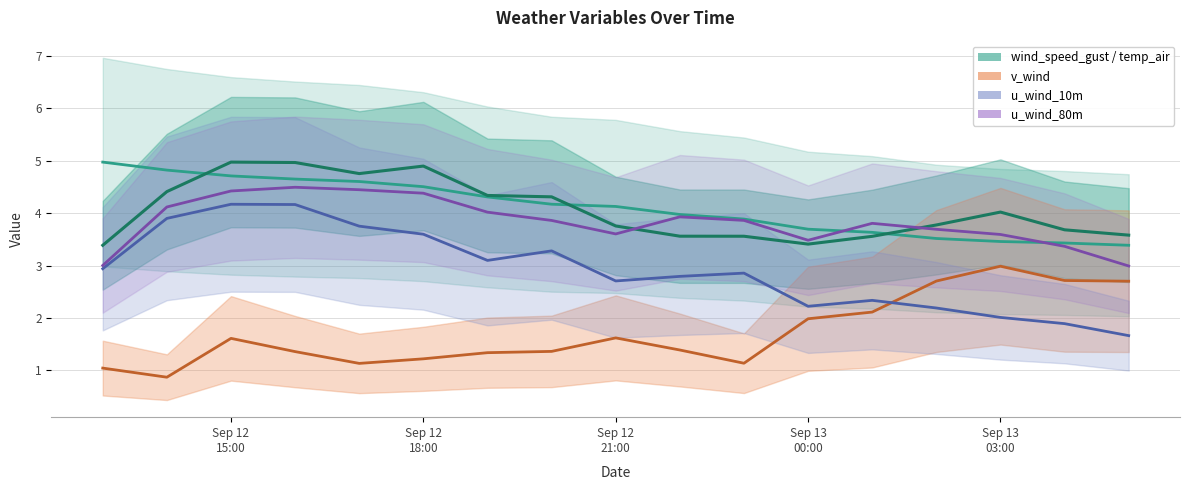

What is the difference between the highest and lowest values at 2021-09-13 05:00:00?

1.9